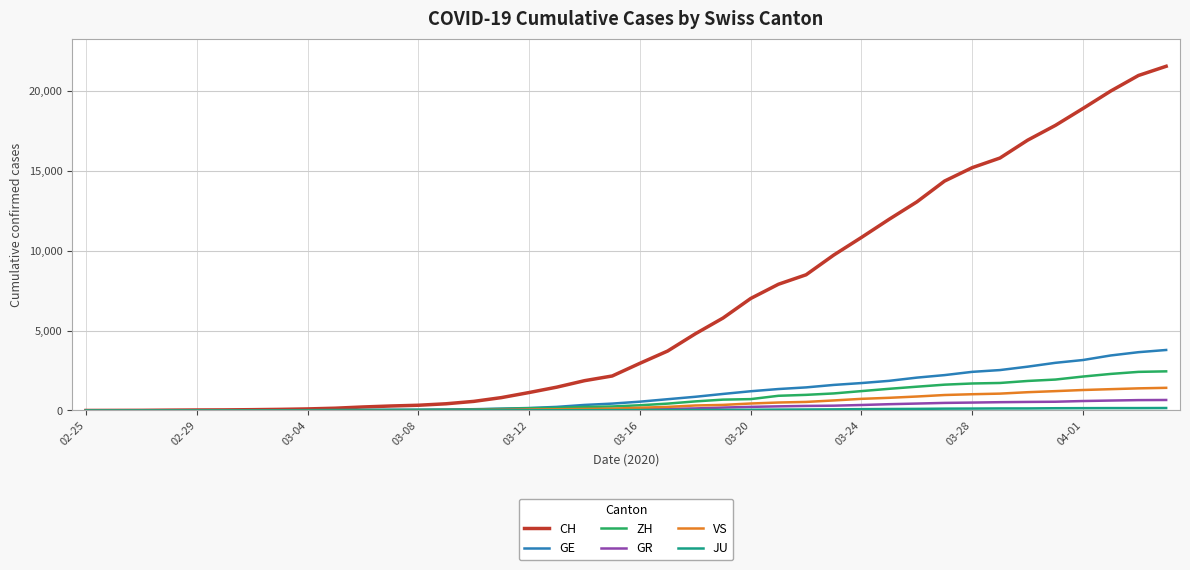

Which series has the widest spread of values?

CH